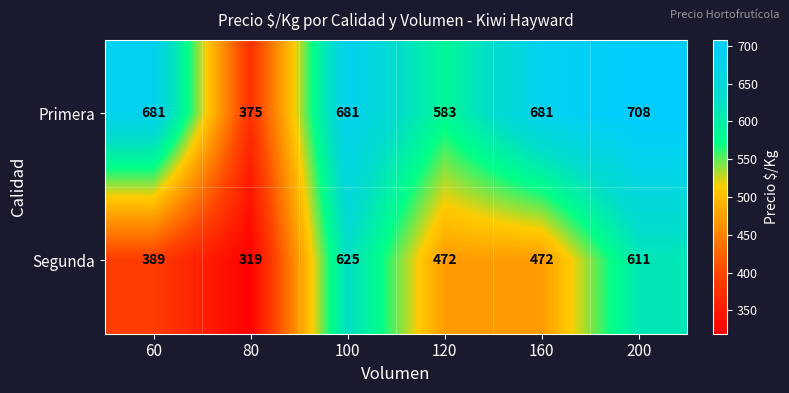

Which series changed the most between 80 and 200?

Primera